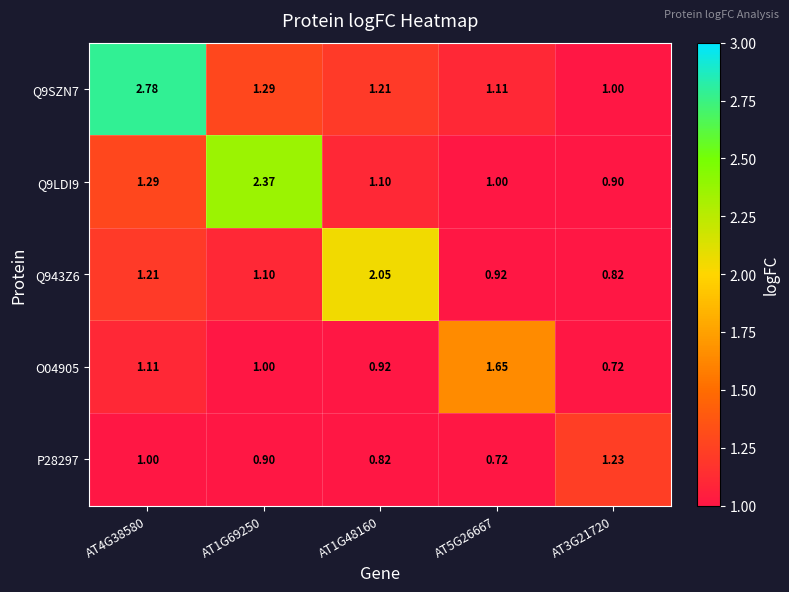

Is the value of Q9SZN7 at AT5G26667 greater than the value of Q943Z6 at AT3G21720?

Yes